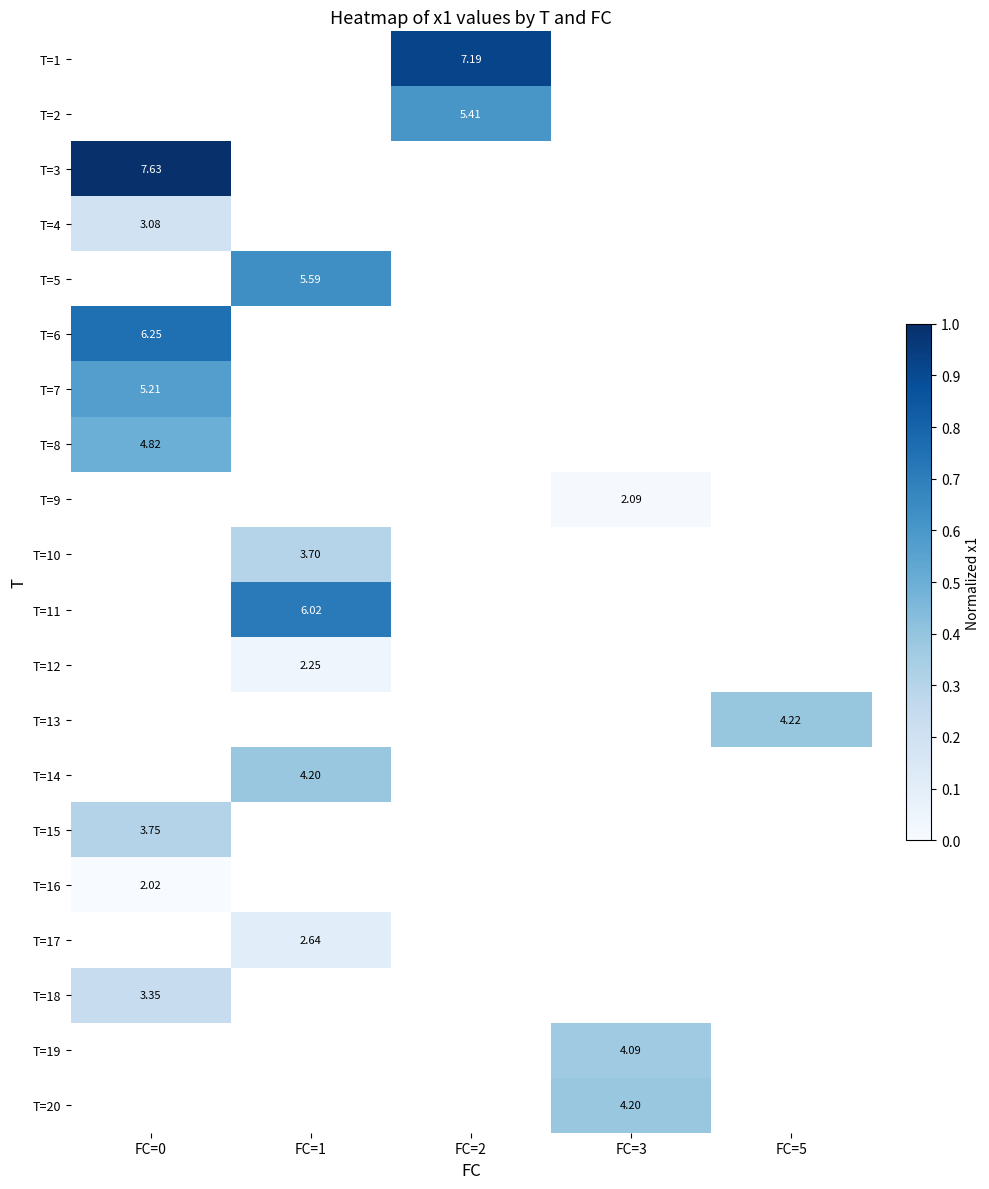

At which label does T=1 first exceed 0?

FC=2